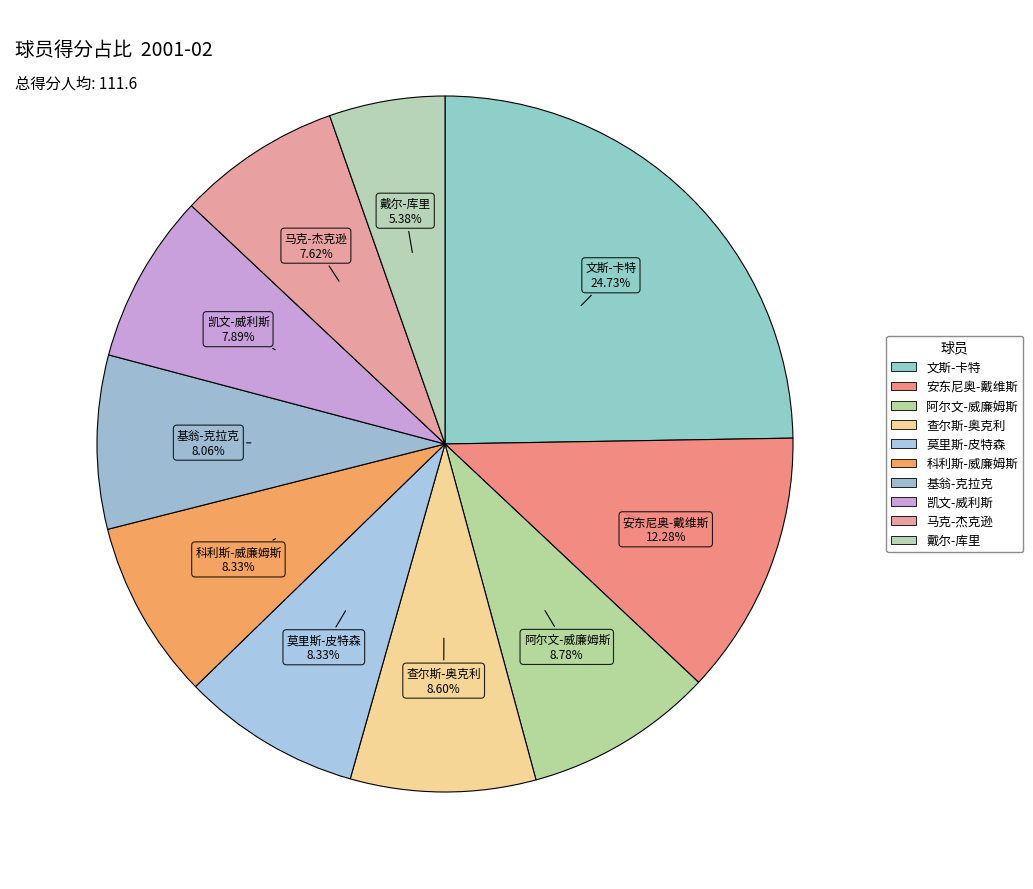

What is the ratio of the value at 莫里斯-皮特森 to the value at 戴尔-库里?

1.6